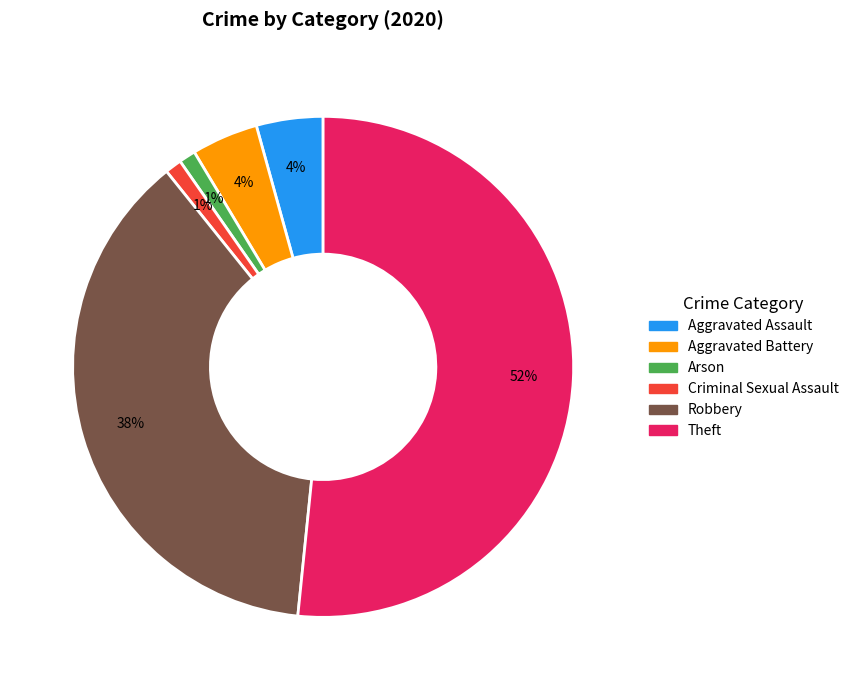

How many slices are in this pie chart?

6